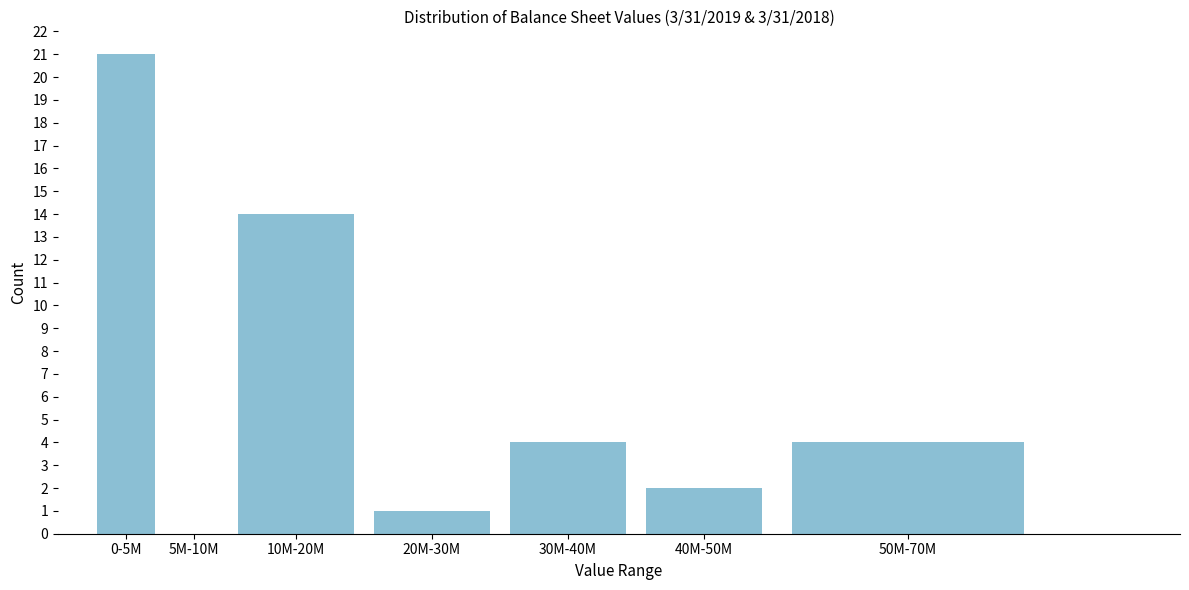

Which category has the highest value across all series?

0-5M